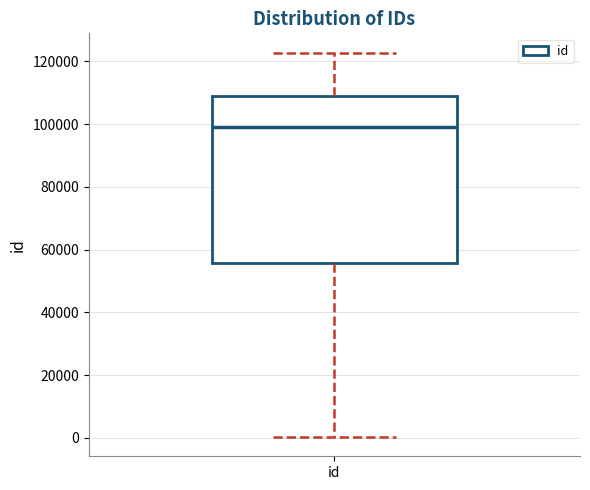

Transcribe this box plot: give where the median line is, the range the box spans, and where the two whiskers end, as read against the y-axis. The values are not printed on the chart, so give them approximately, as read against the axis.

median 98000, box 56000 to 110000, whiskers 0 to 122000